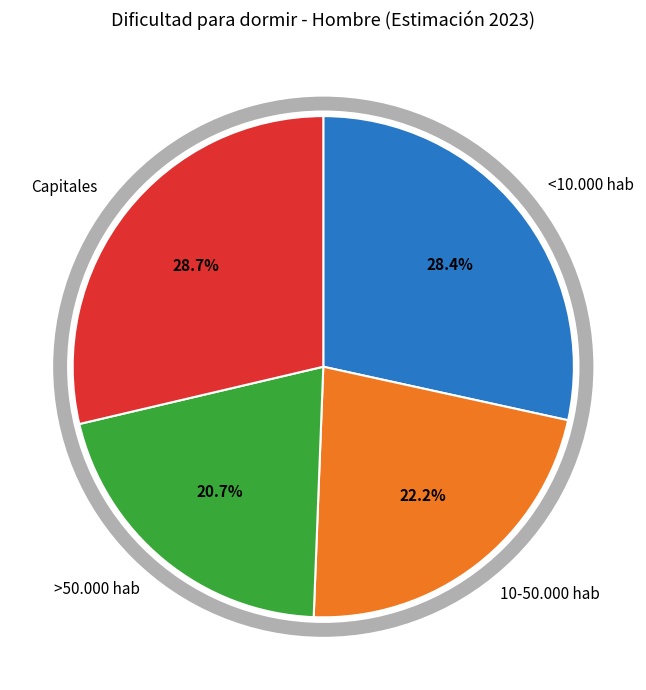

How many slices are in this pie chart?

4